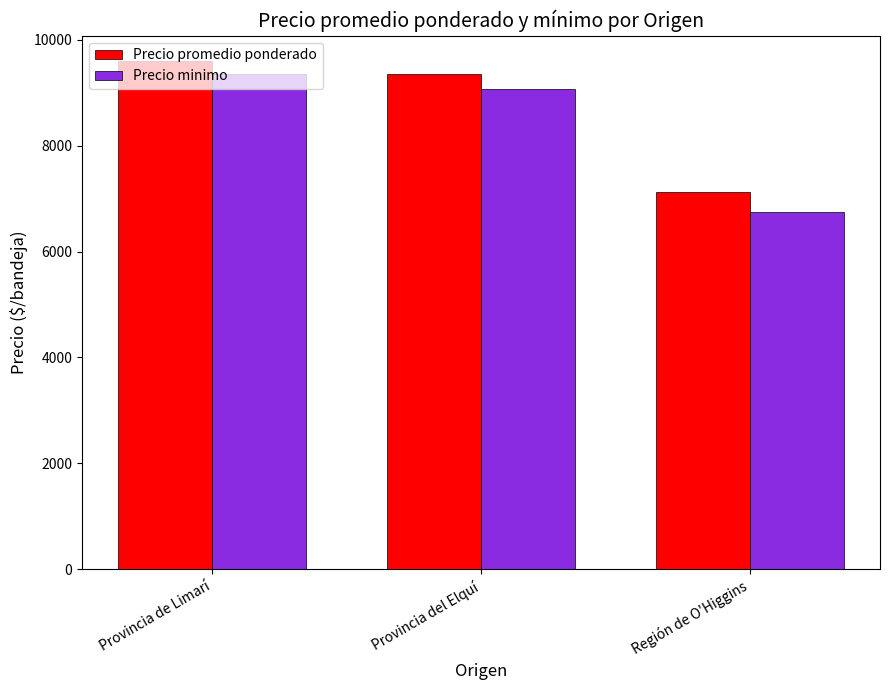

Reading left to right, what are all the values shown in this chart?

Precio promedio ponderado: 9597	9365	7125
Precio minimo: 9347	9076	6750